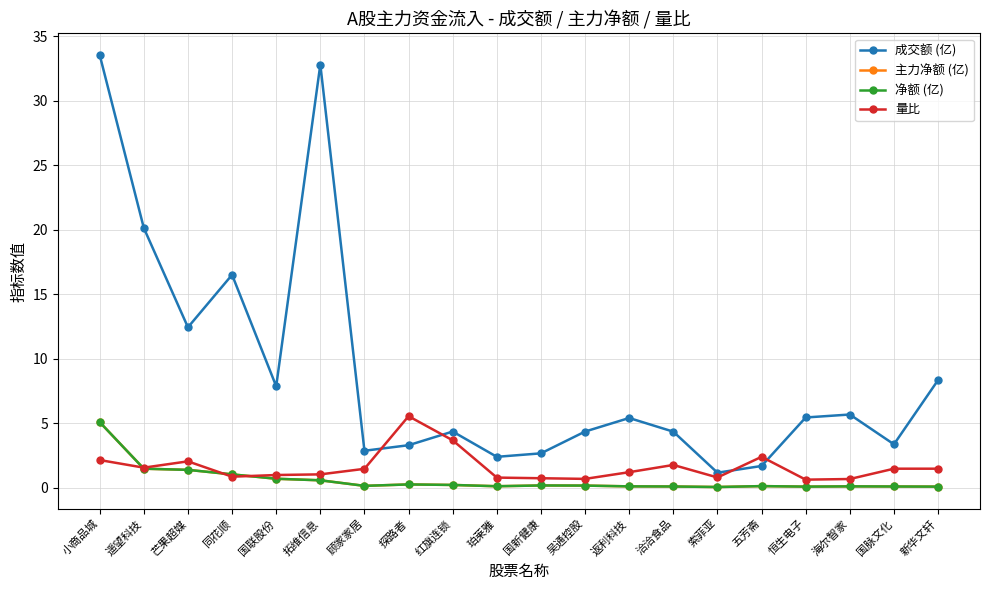

Between 同花顺 and 恒生电子, which series saw the biggest shift?

成交额 (亿)